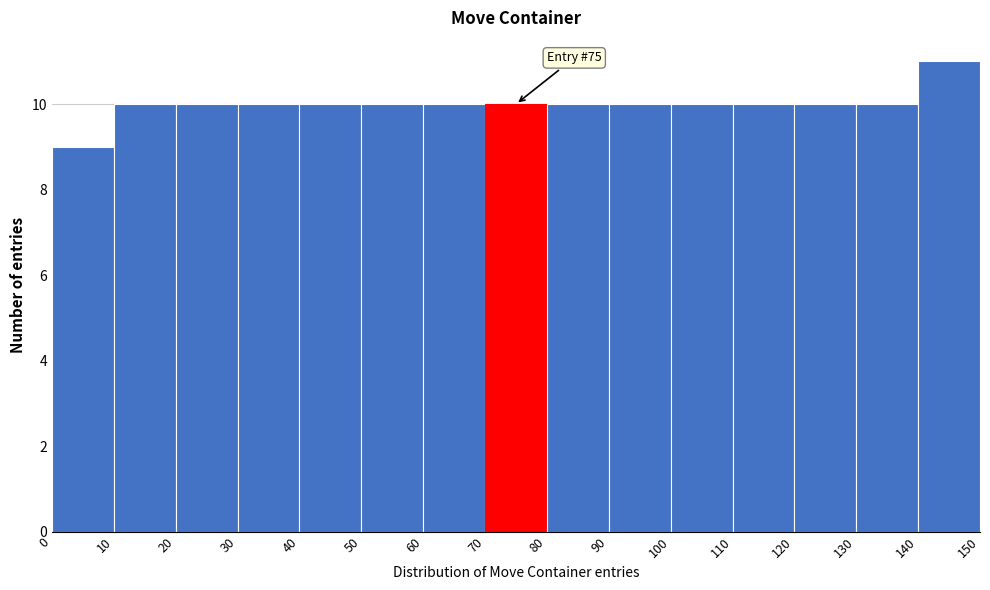

Over which range of the x-axis is the bar tallest?

140 to 150